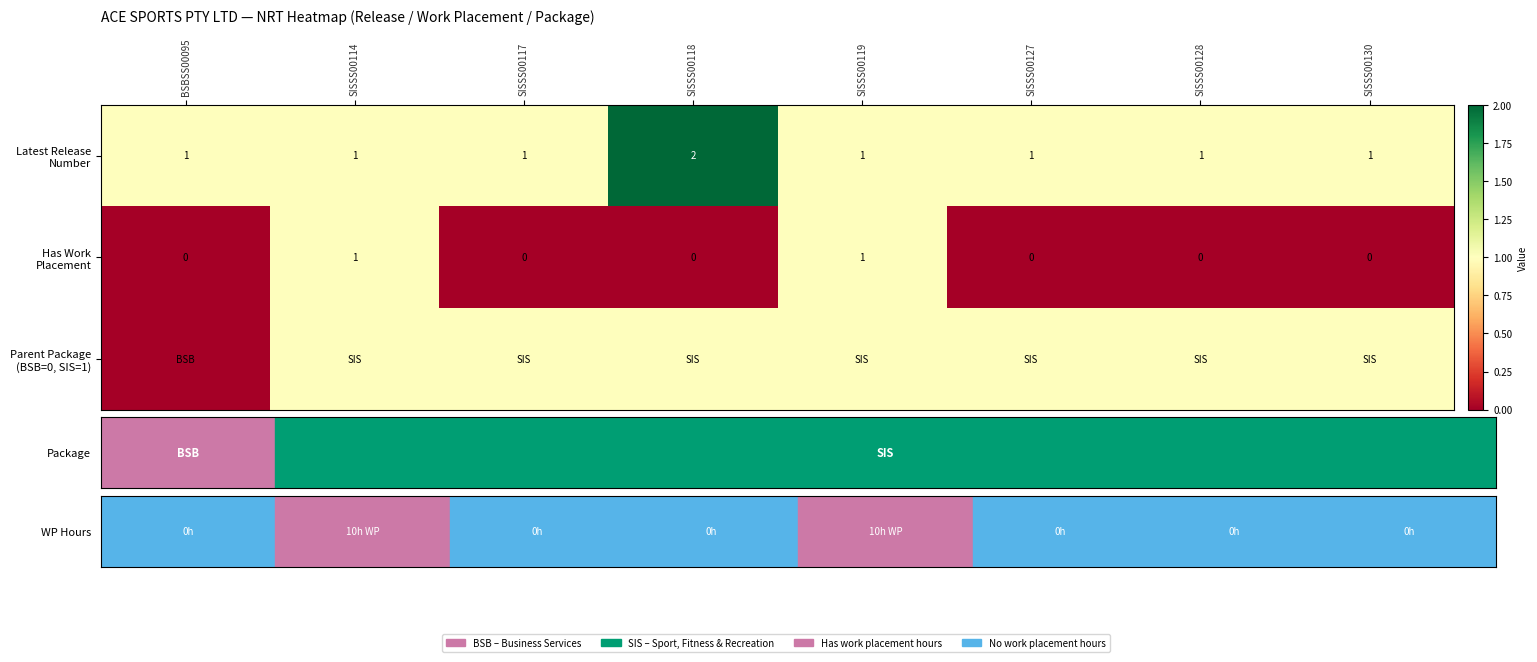

What is the lowest value of the Latest Release Number series?

1